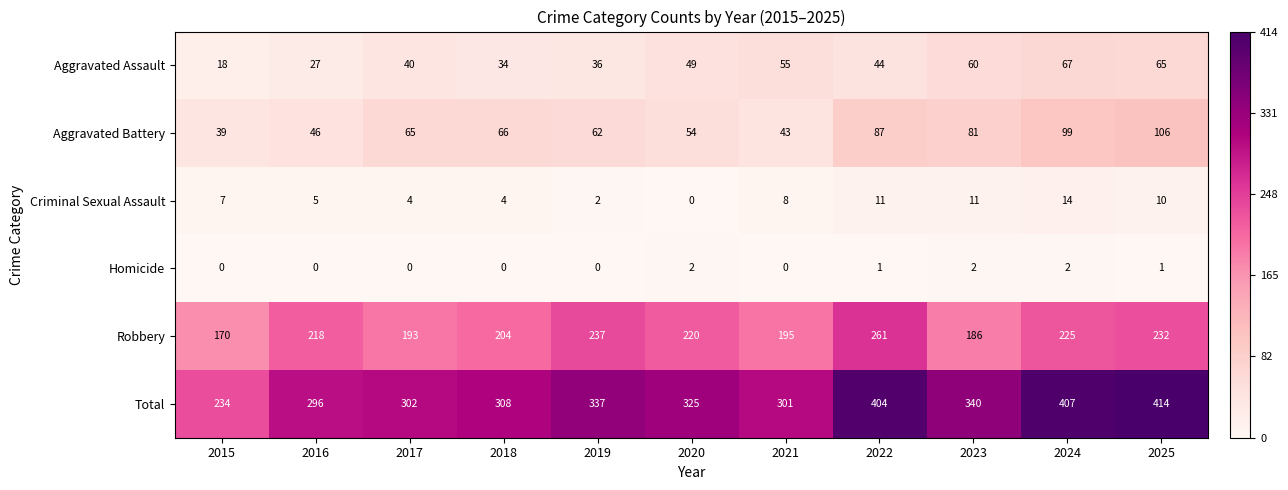

The value of Criminal Sexual Assault at 2017 is 7. True or false?

False